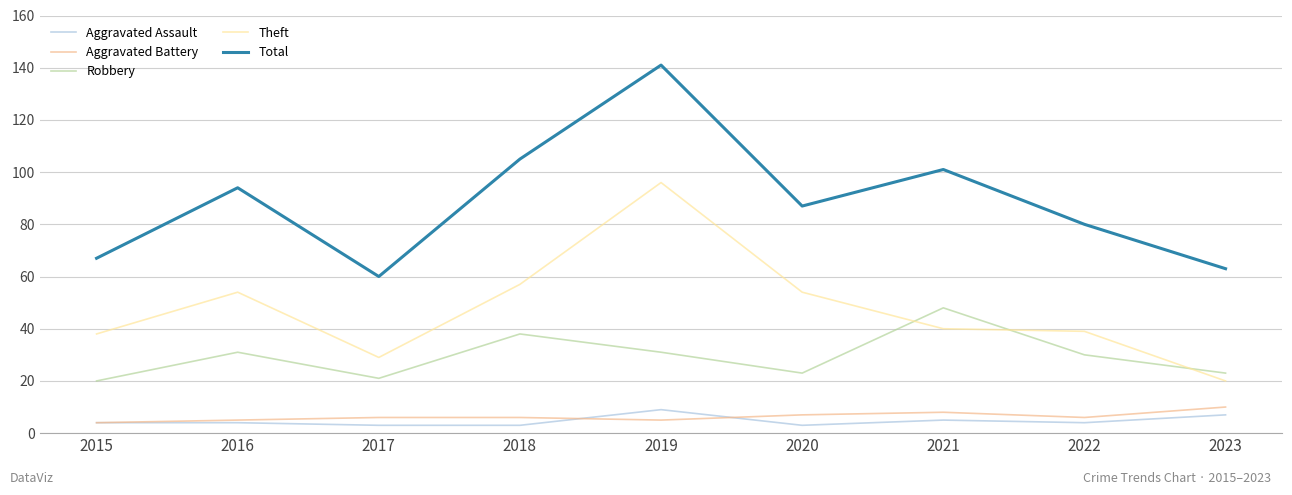

Is the value of Aggravated Battery at 2020 greater than the value of Total at 2016?

No